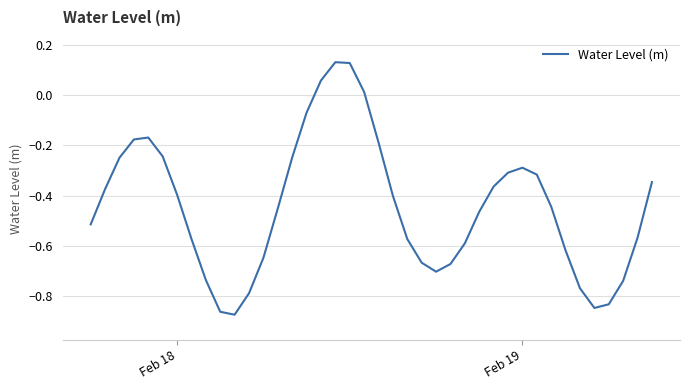

What is the difference between the maximum and minimum values?

1.0